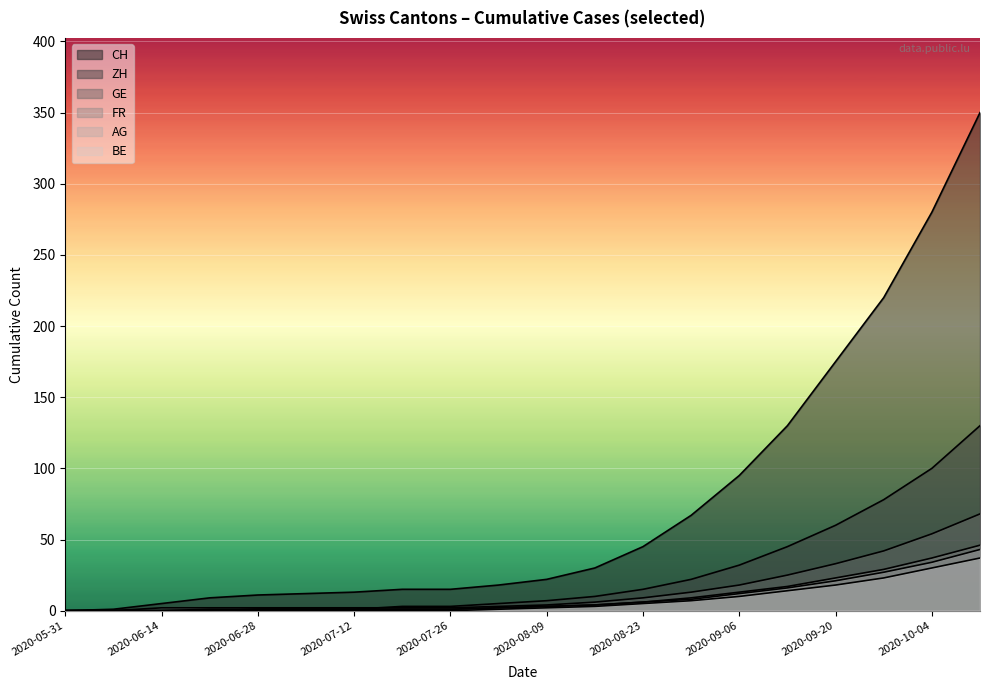

What is the sum of the ZH values at 2020-06-07 and 2020-08-30?

22